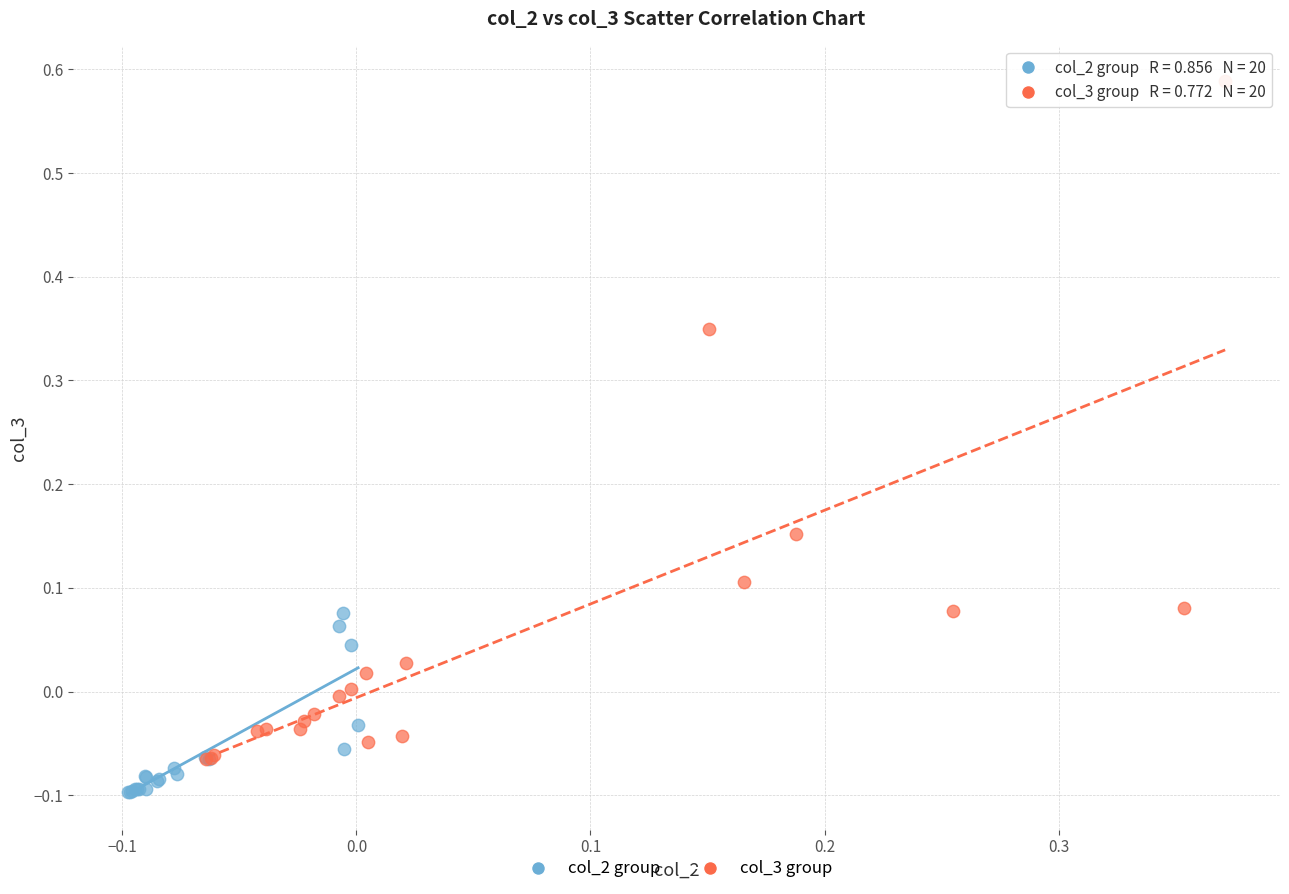

Which series reaches the minimum Y coordinate?

col_2 group